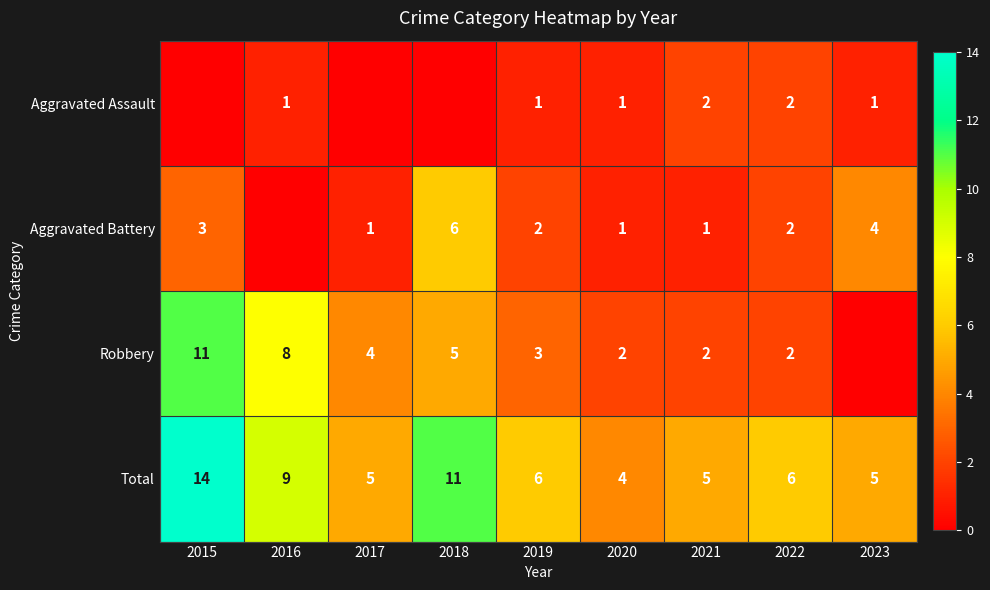

What is the difference between the maximum and minimum values in the Total series?

10